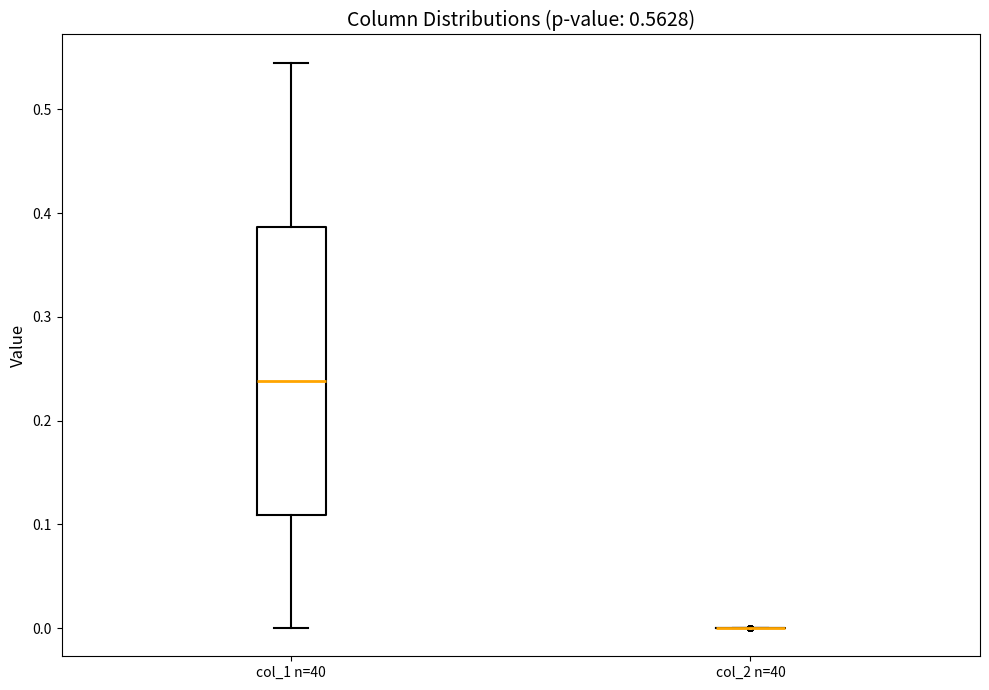

Which box is the tallest, from its lower edge to its upper edge?

col_1 n=40